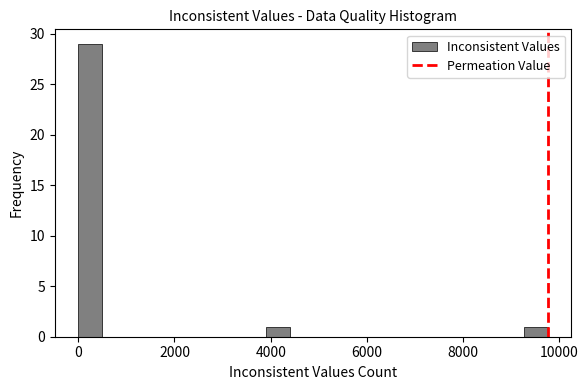

Read against the x-axis, roughly where is the centre of the tallest bar?

200